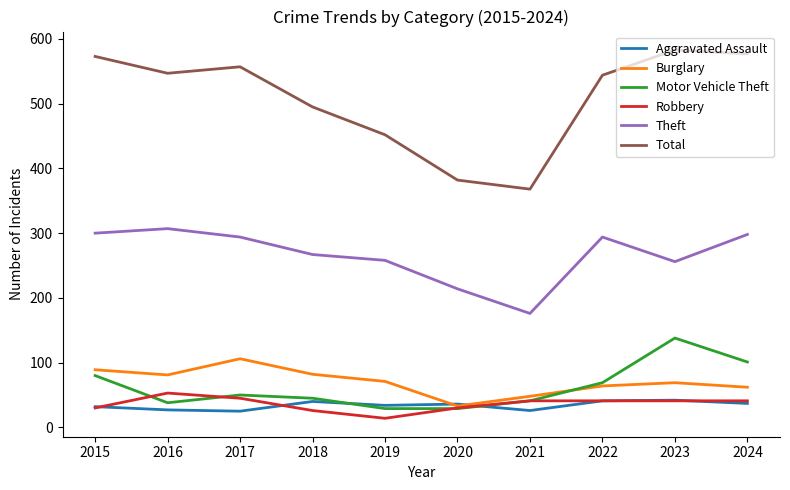

How many intersections are there between Burglary and Aggravated Assault?

2